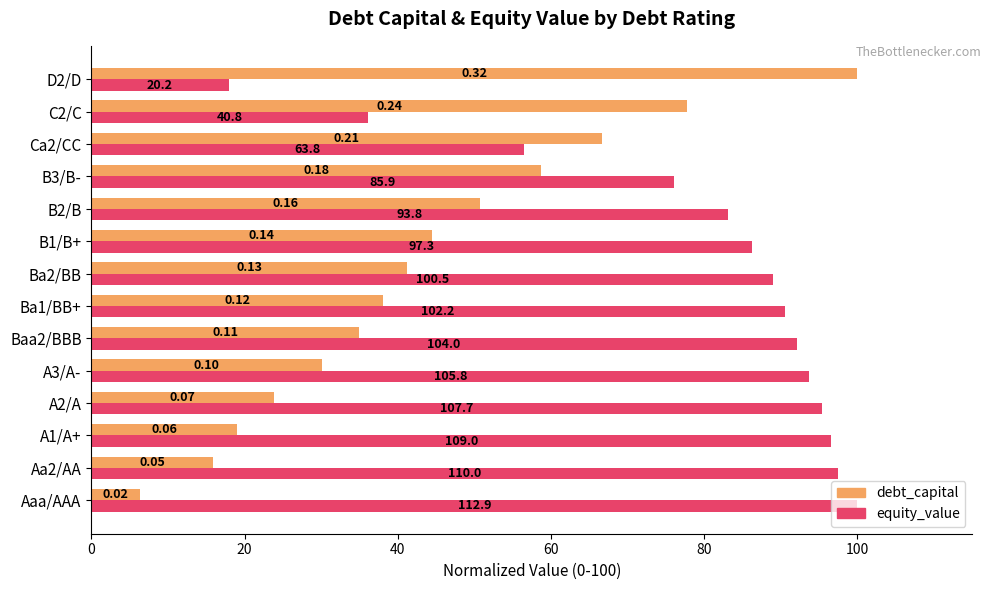

What position from the left is A2/A?

4